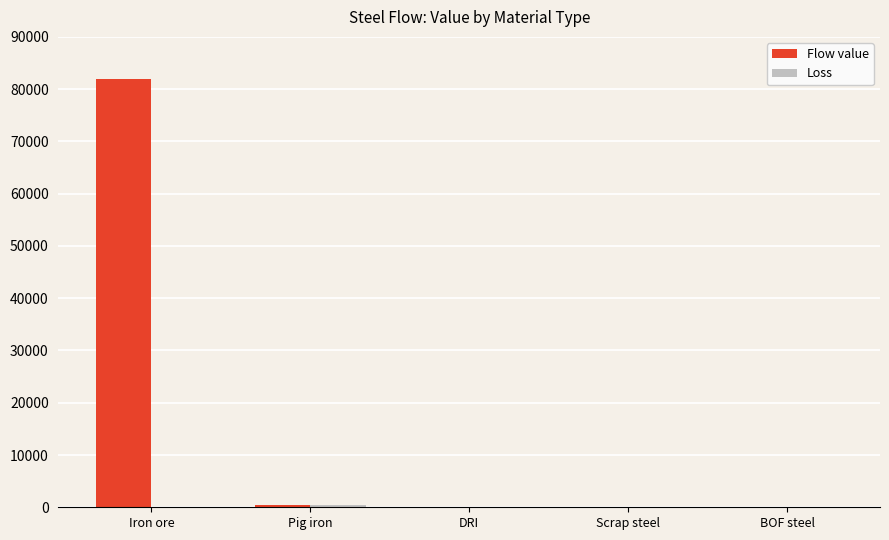

True or false: Flow value has a value of 43690.1 at DRI.

False